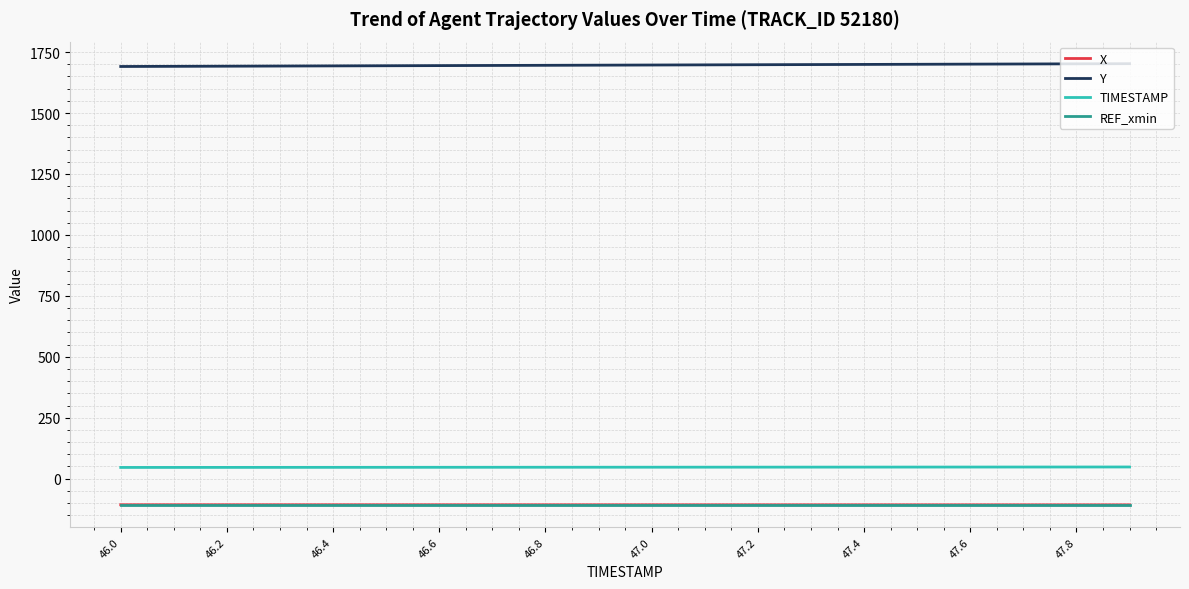

True or false: X and Y cross at least once.

False